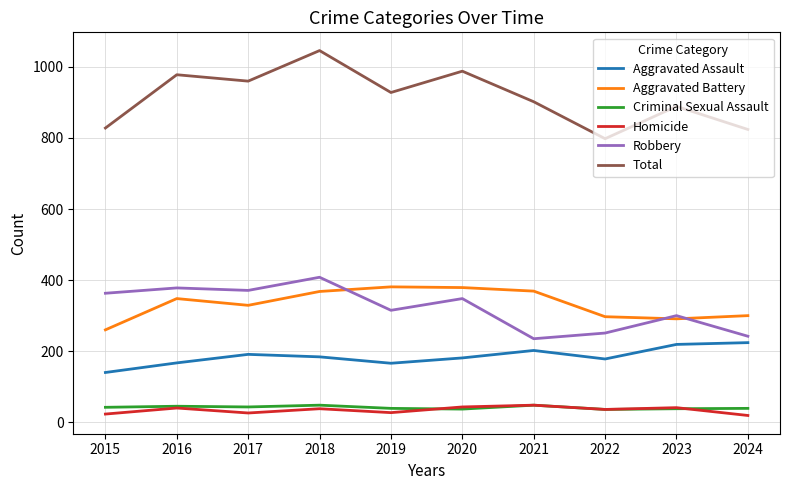

What is the spread (max minus min) of values at 2016?

938